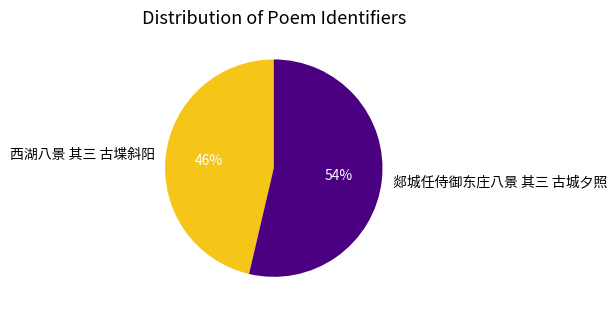

How many segments does this pie chart have?

2